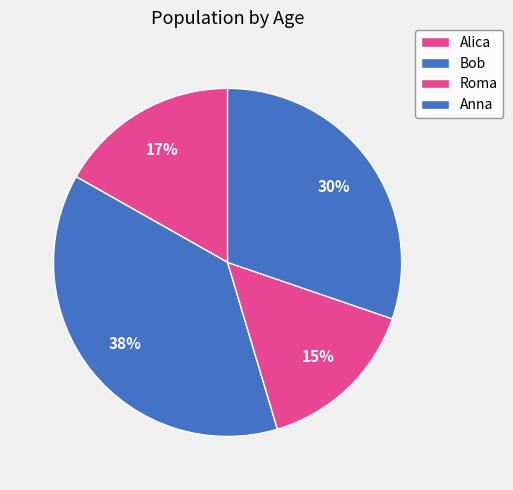

Is there any slice that represents more than half of the pie?

No